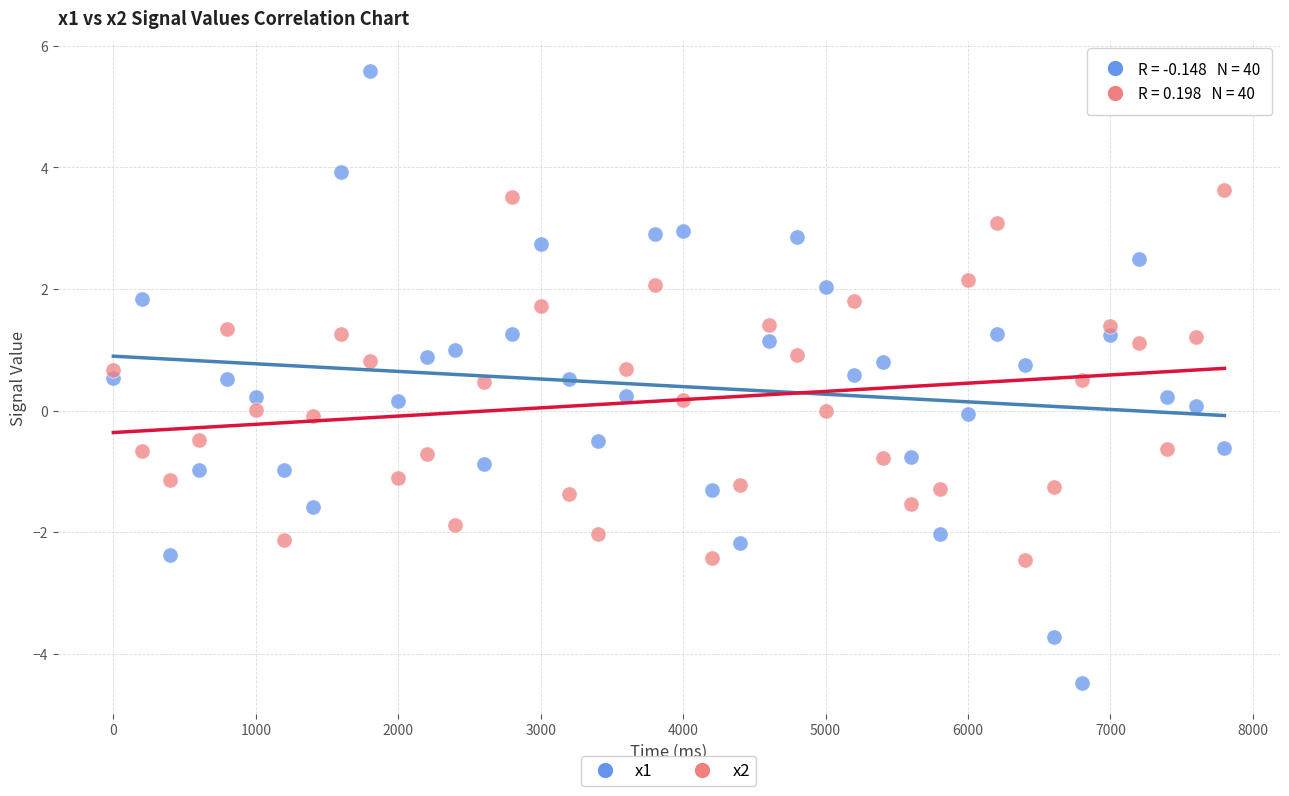

Which series has the widest spread of Y values?

x1